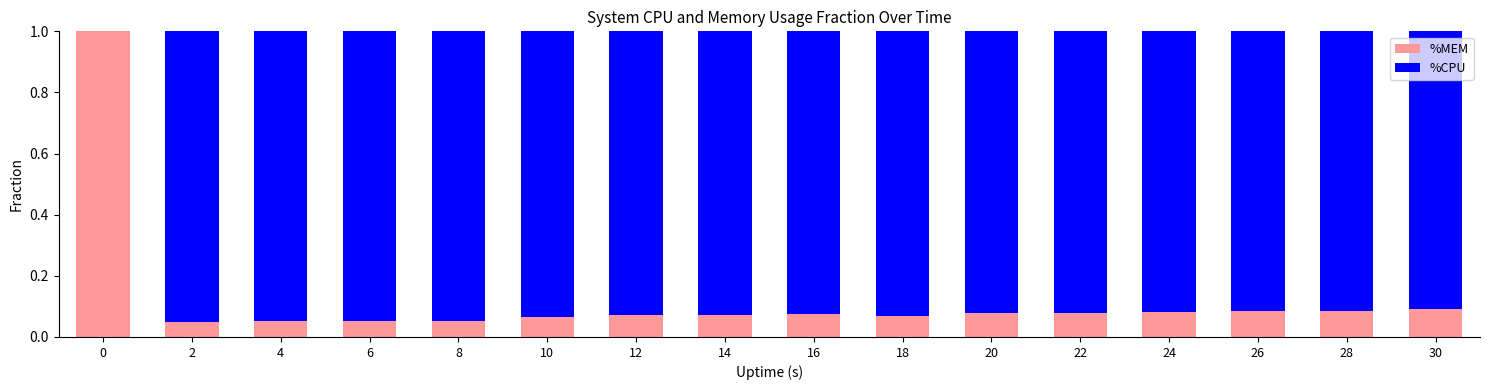

What are all the series names shown in the legend?

%MEM, %CPU